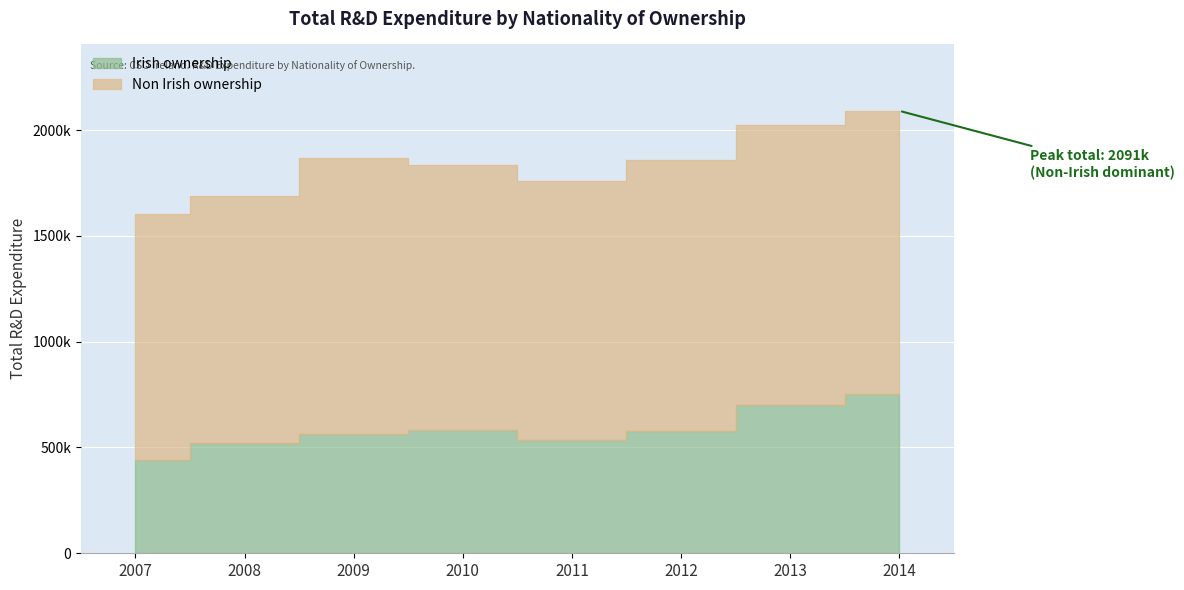

At which category does Non Irish ownership reach its first local valley?

2011